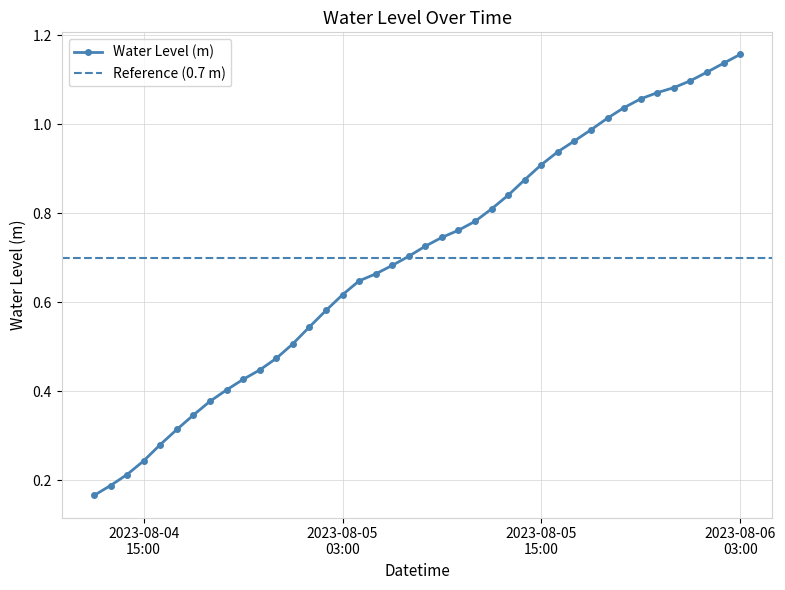

Reading right to left, transcribe all the data shown in this chart.

1.2	1.1	1.1	1.1	1.1	1.1	1.1	1.0	1.0	1.0	1.0	0.9	0.9	0.9	0.8	0.8	0.8	0.8	0.7	0.7	0.7	0.7	0.7	0.6	0.6	0.6	0.5	0.5	0.5	0.4	0.4	0.4	0.4	0.3	0.3	0.3	0.2	0.2	0.2	0.2